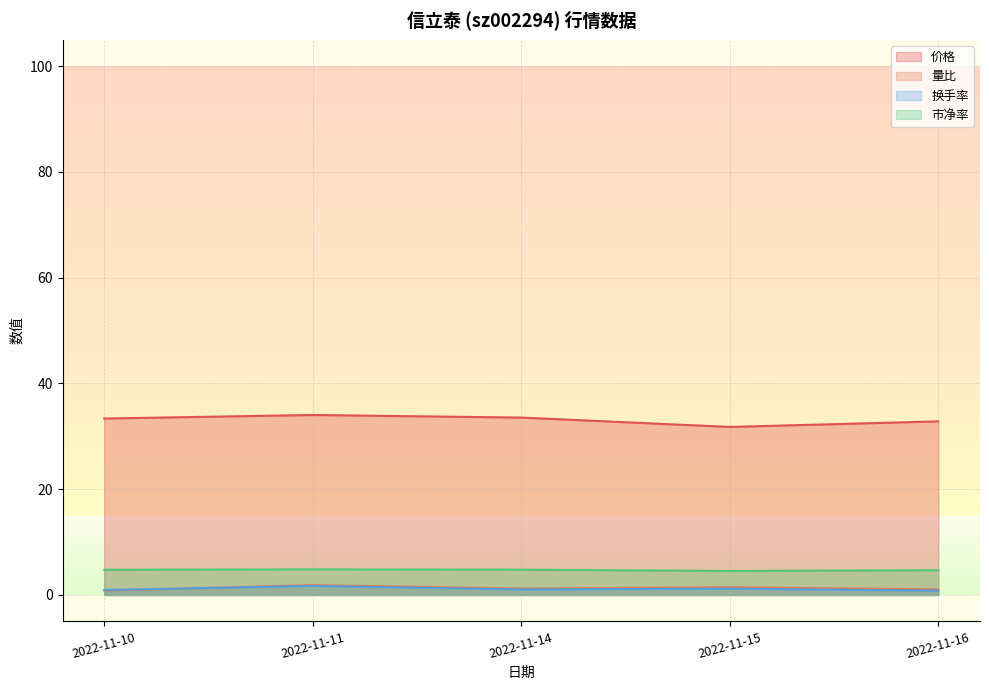

How many interior local valleys does the 价格 series have?

1